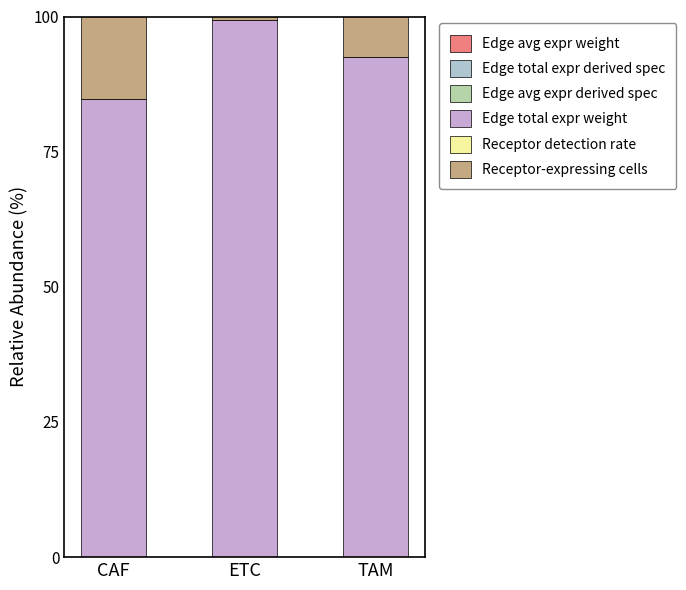

At which label is Edge total expr derived spec closest to 0?

CAF